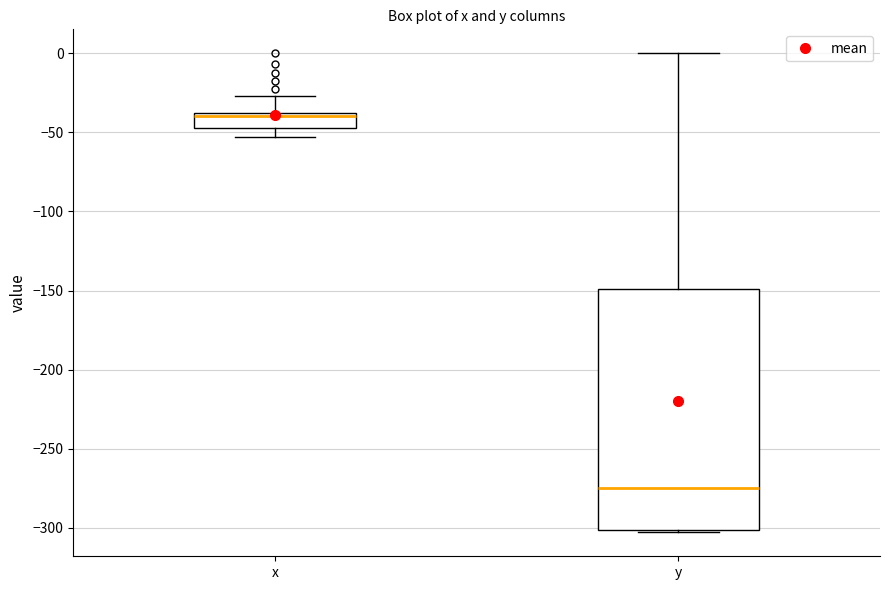

Which box is the tallest, from its lower edge to its upper edge?

y